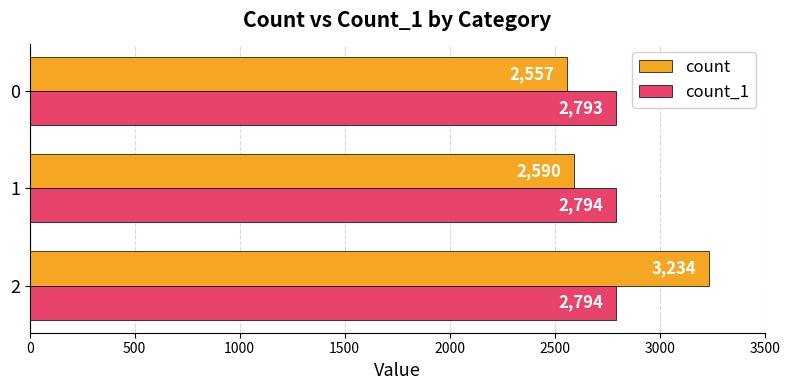

What is the lowest value of the count series?

2557